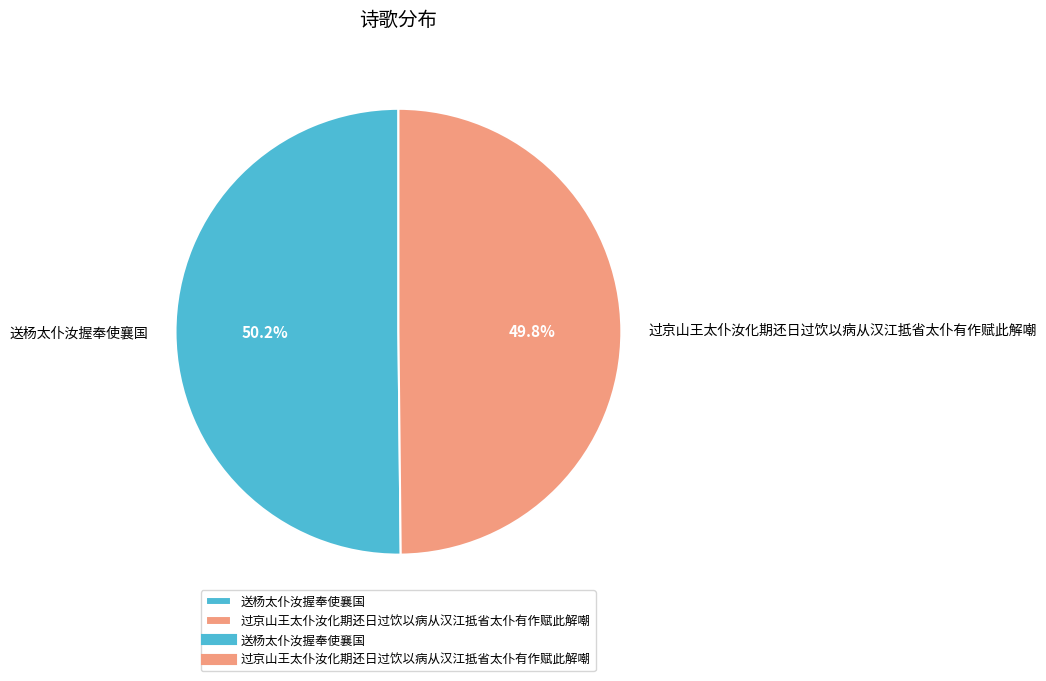

To the nearest percent, what is the average slice percentage?

50%